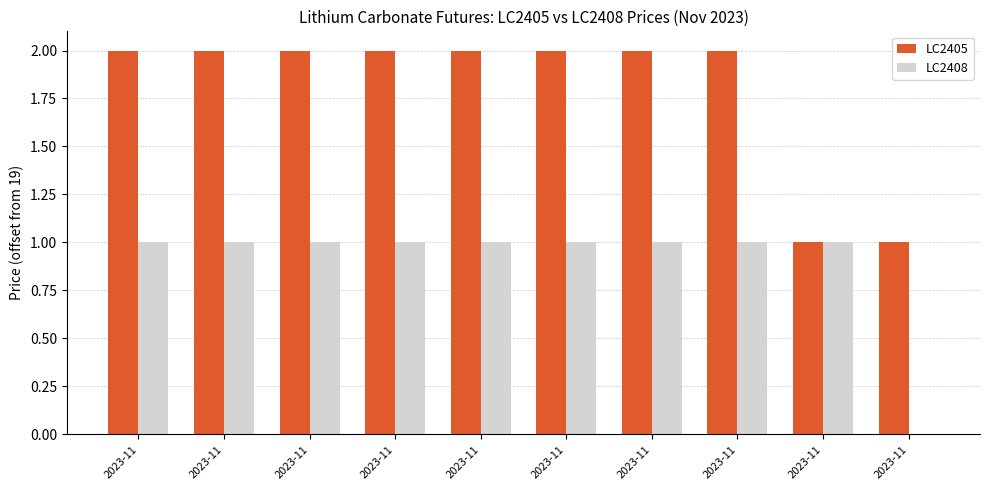

How many distinct data groups are displayed?

2